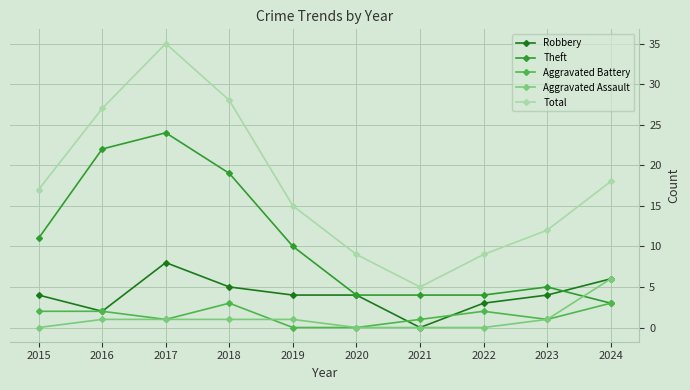

Where is Theft nearest to the value 13?

2015